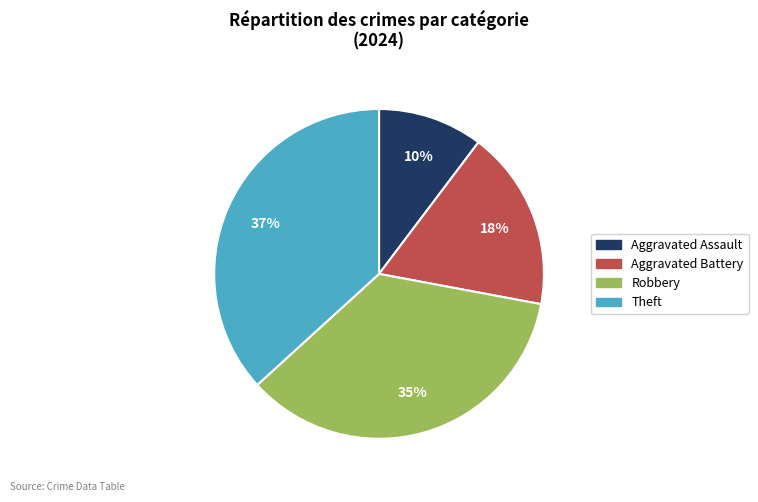

How many segments does this pie chart have?

4